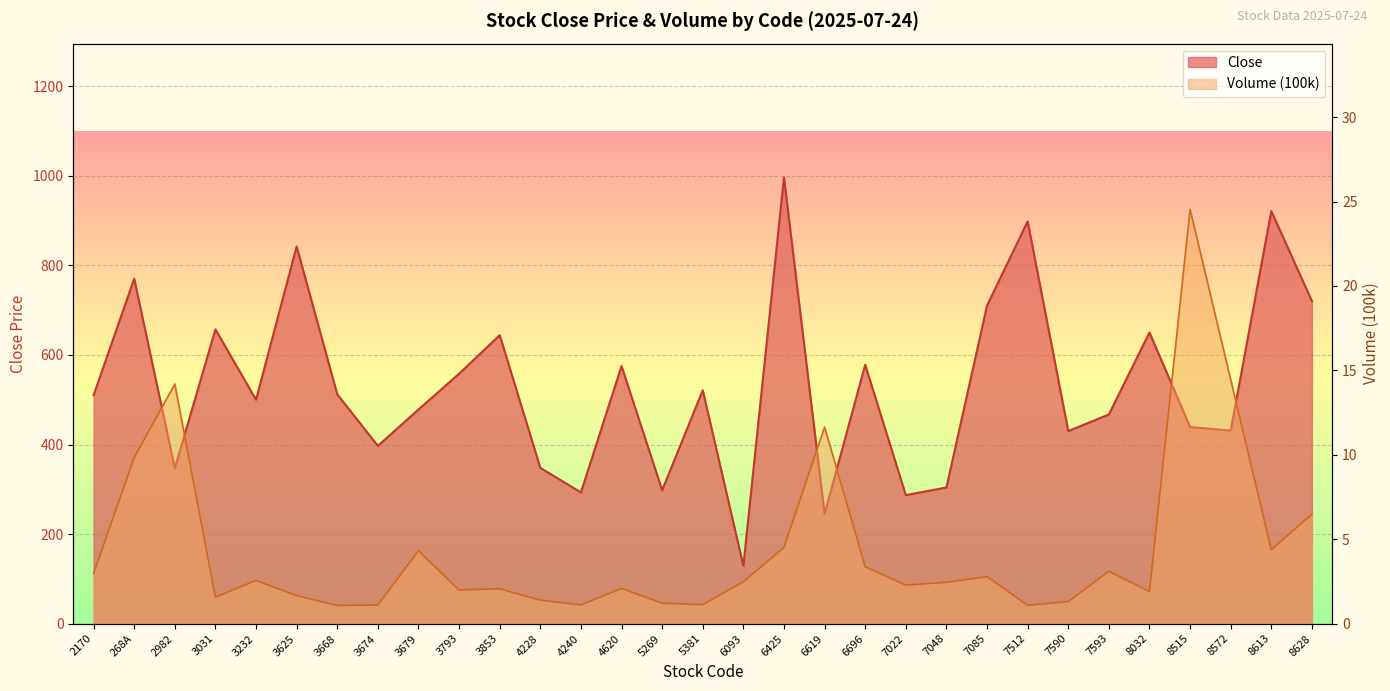

What is the value of the Close point at the 18th from the left?

996.0